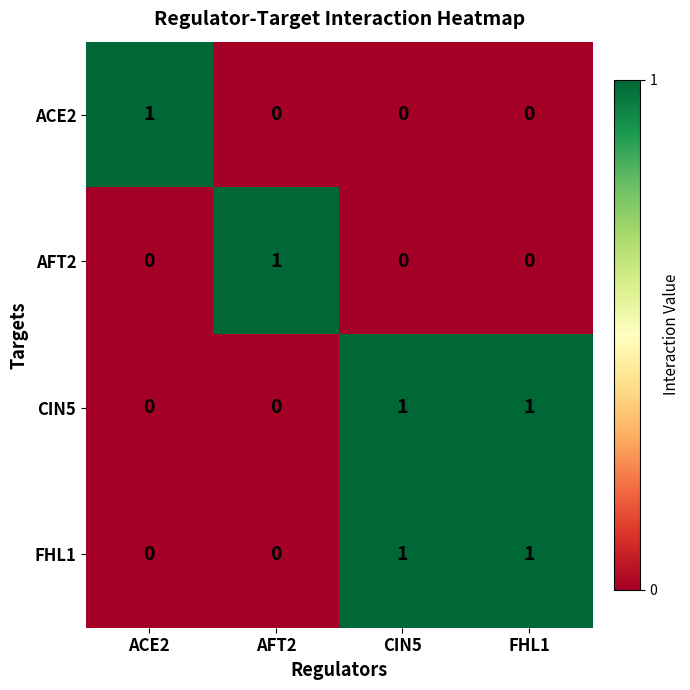

At how many categories does at least one series exceed 0?

4